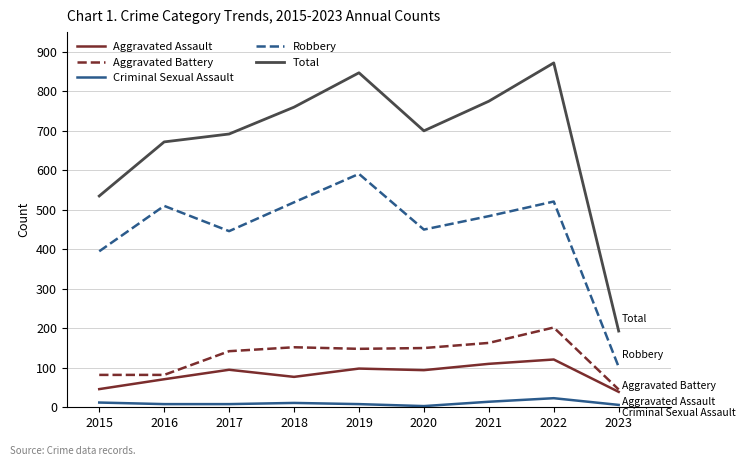

Which series has the largest total across all categories?

Total